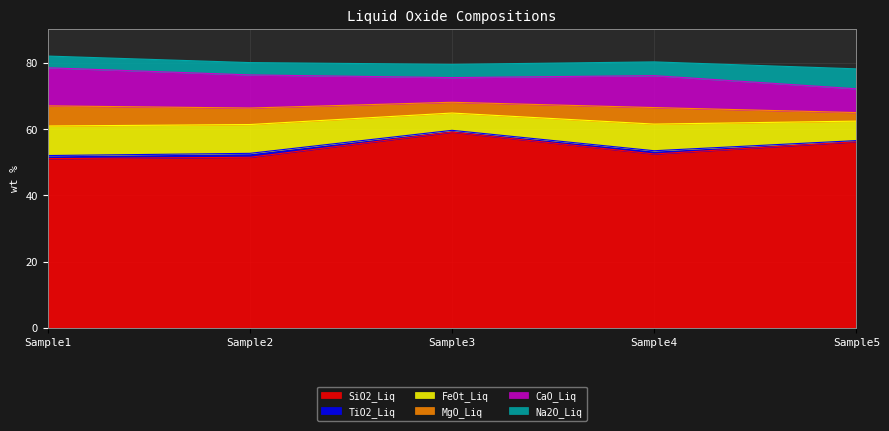

Is it true that Na2O_Liq equals 4.0 at 0.0?

True